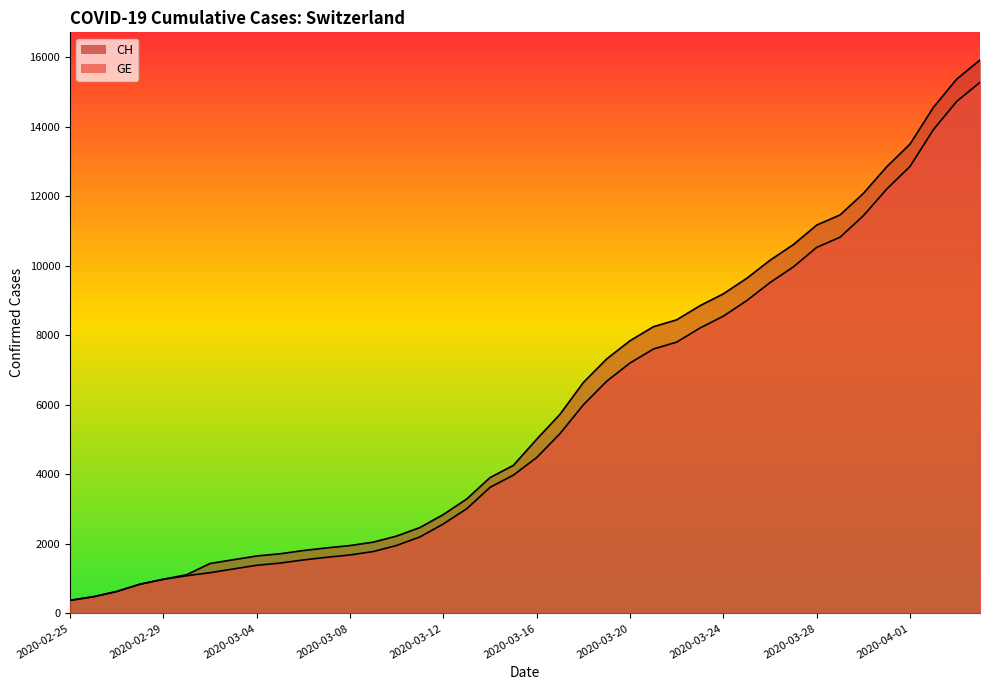

Where does the GE series first go above 4485?

2020-03-17